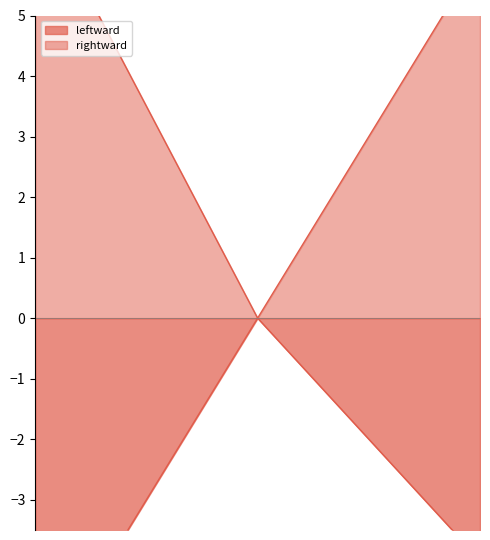

What is the minimum value shown in the chart?

-6